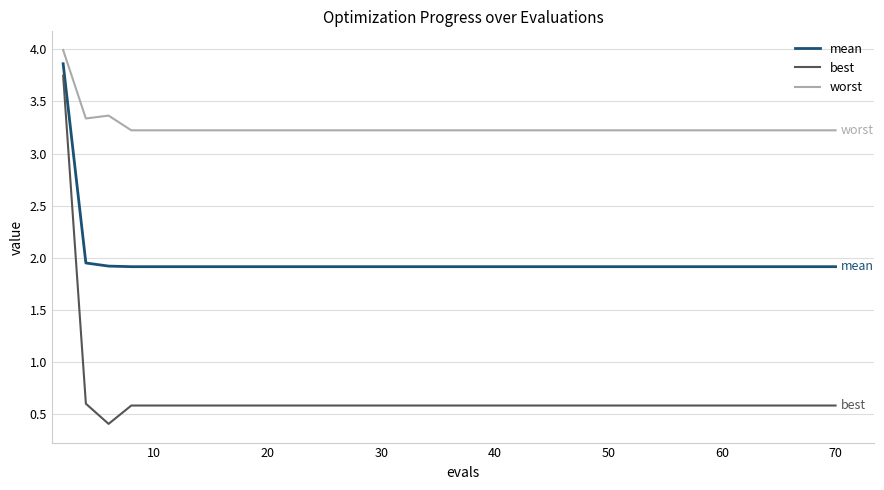

Is this an area chart (filled region under the line)?

No